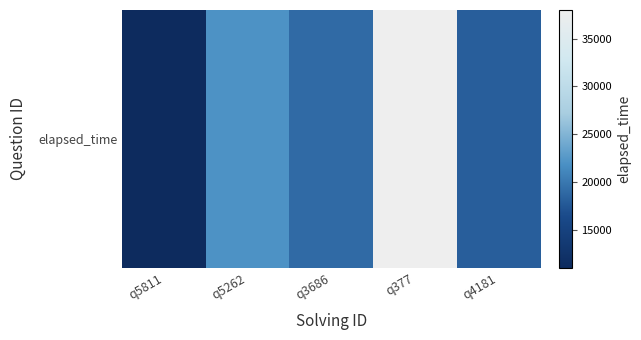

What is the change in value from q5811 to q377?

+27000